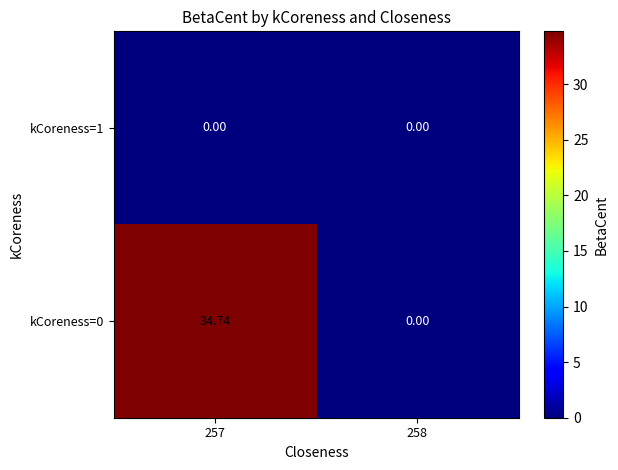

Is the value of kCoreness=1 at 258 greater than the value of kCoreness=0 at 257?

No